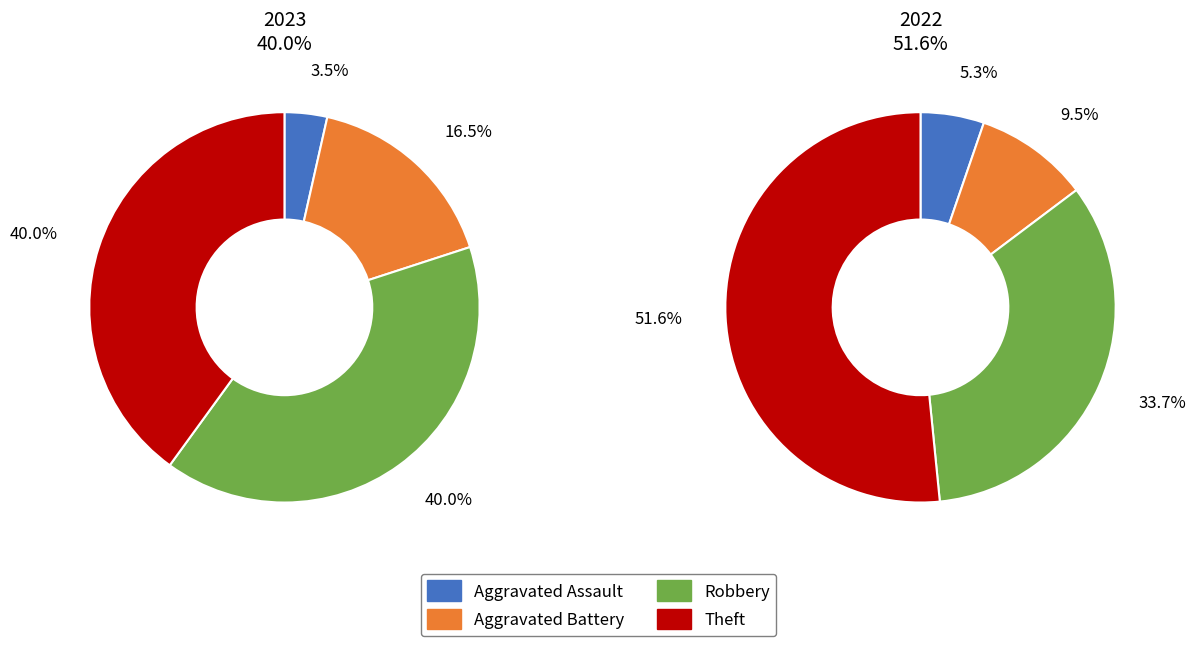

What percentage do values_2022 and 2 together represent?

56.5%